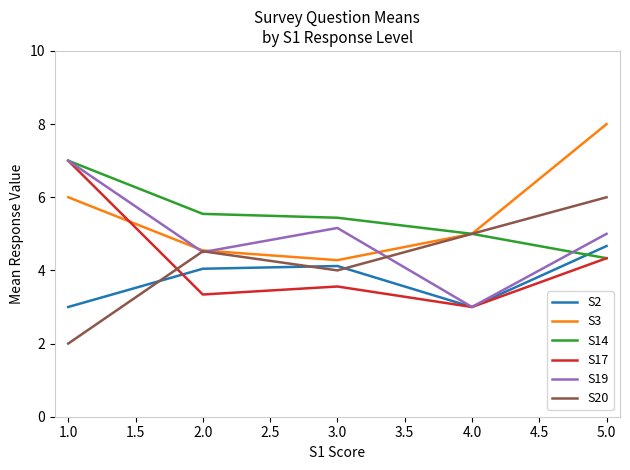

What position from the left is 1.0?

1